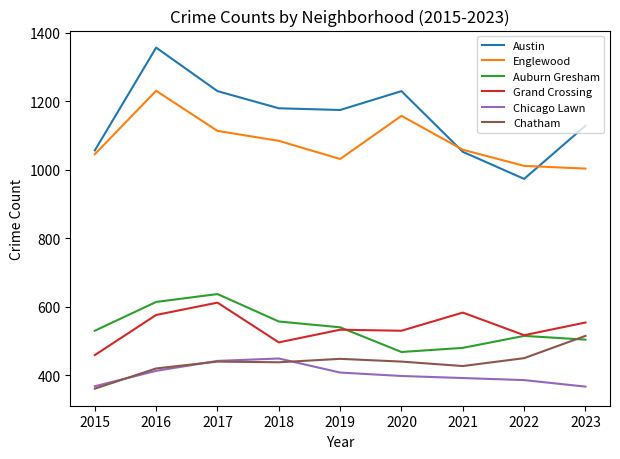

Which series has the widest spread of values?

Austin